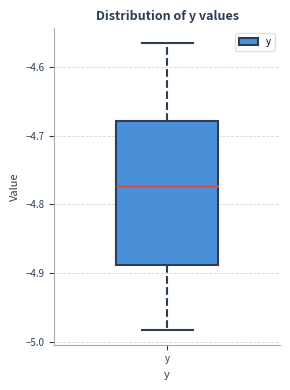

Read this box plot against the y-axis: the position of the median line, the range covered by the box, and the ends of both whiskers. The values are not printed on the chart, so give them approximately, as read against the axis.

median -4.77, box -4.89 to -4.68, whiskers -4.98 to -4.56